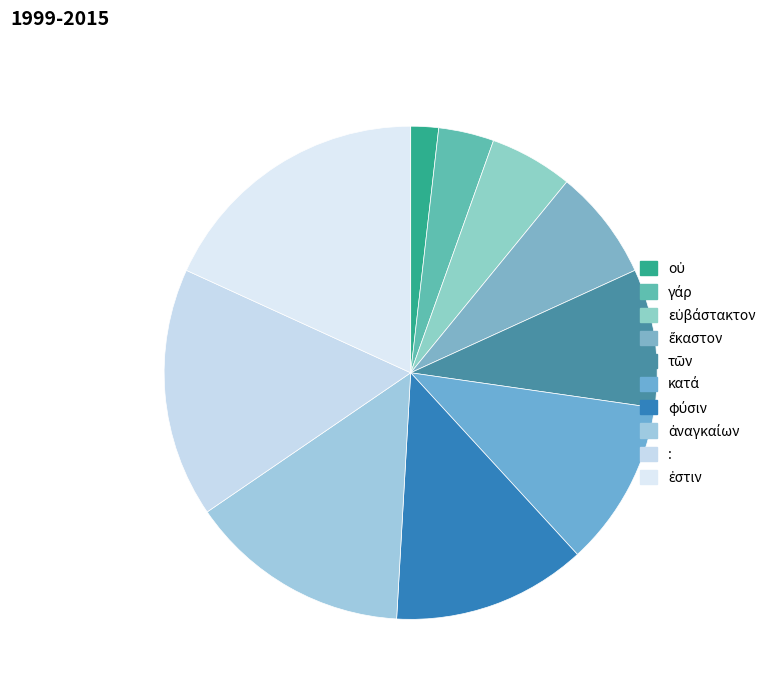

Which slice is the largest?

ἐστιν